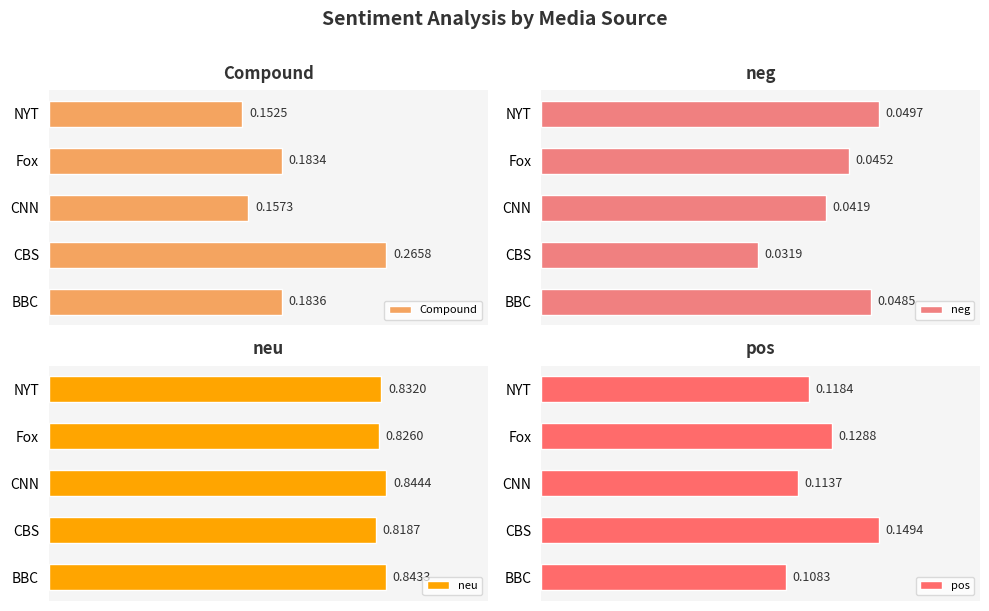

What is the maximum value for neu?

0.8